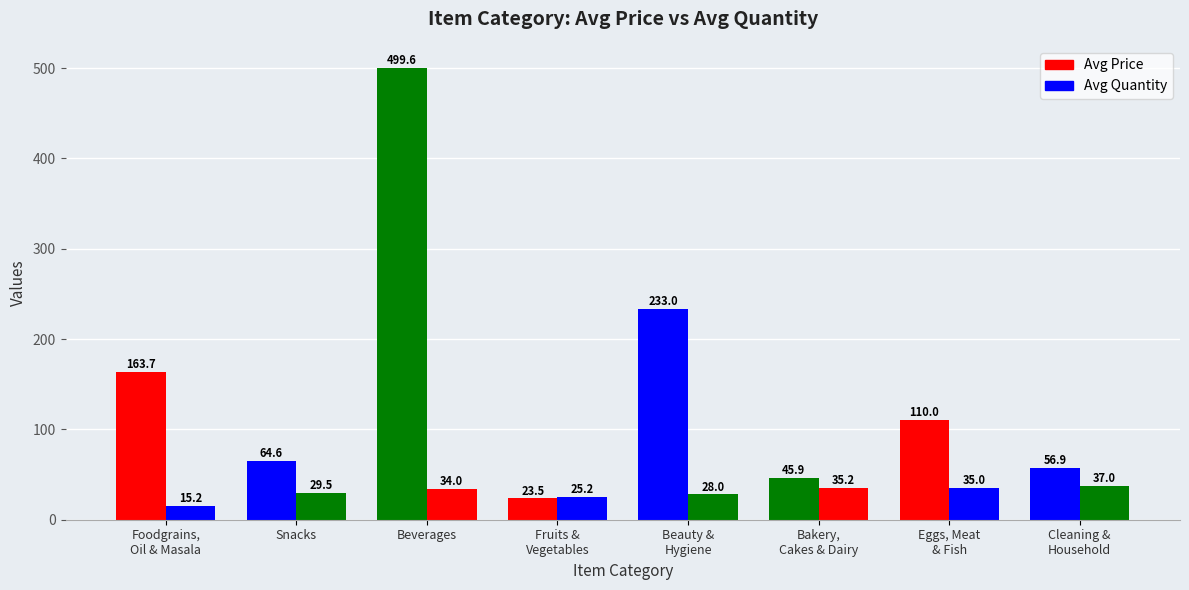

What position from the left is Cleaning &
Household?

8